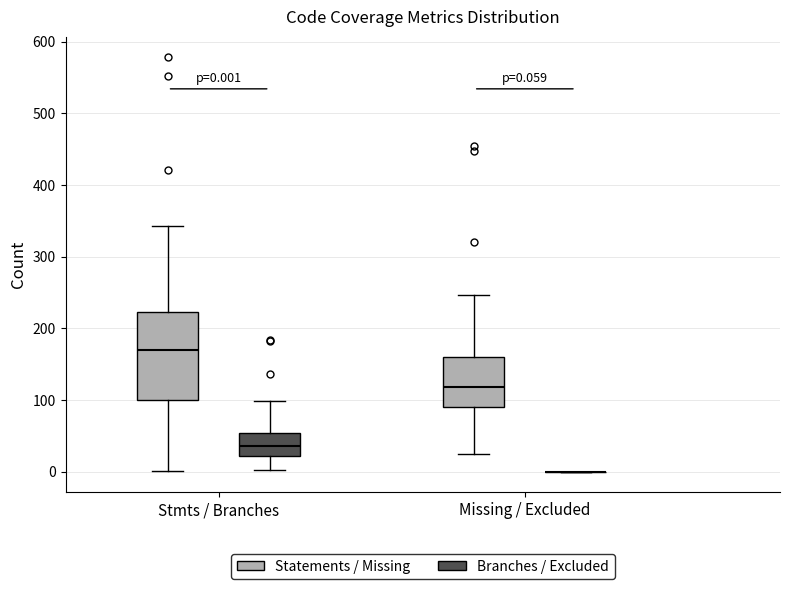

Which box is the tallest, from its lower edge to its upper edge?

Stmts / Branches (Statements / Missing)